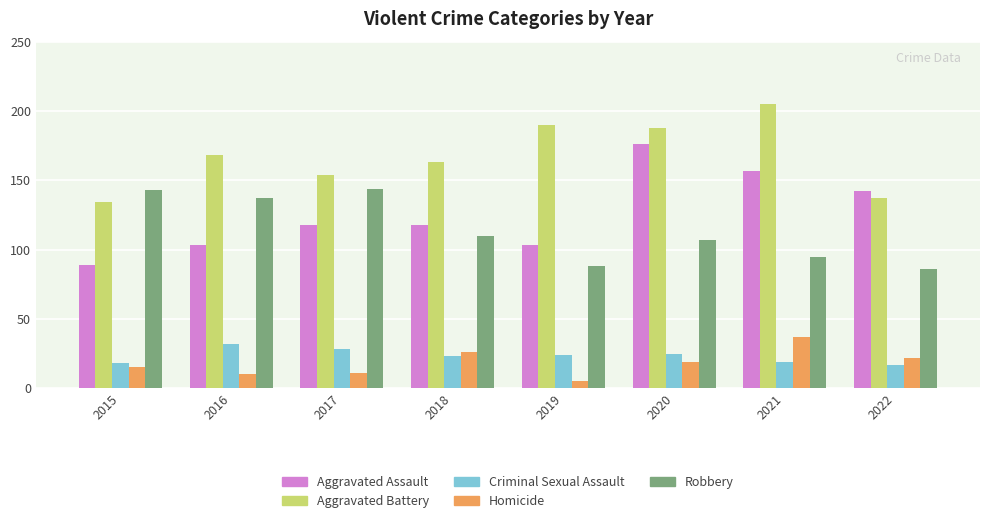

What is the lowest value of the Criminal Sexual Assault series?

17